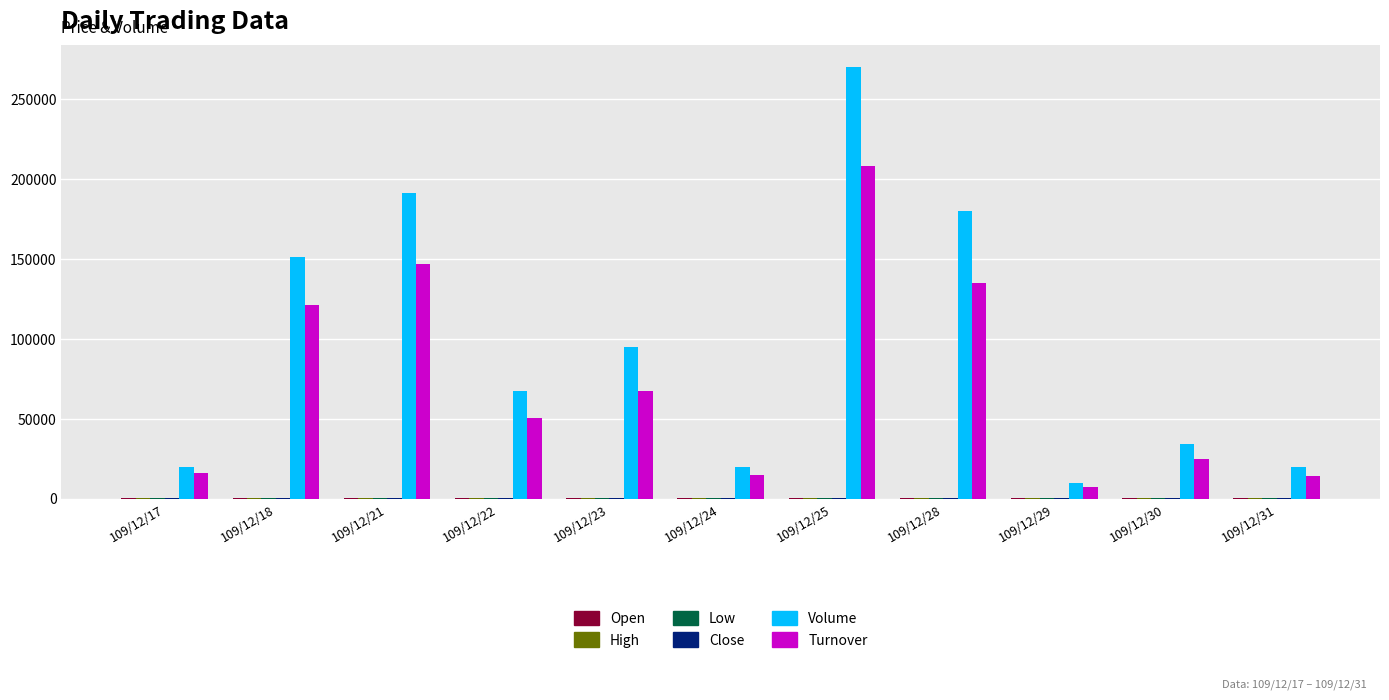

What is the greatest value displayed?

270000.0